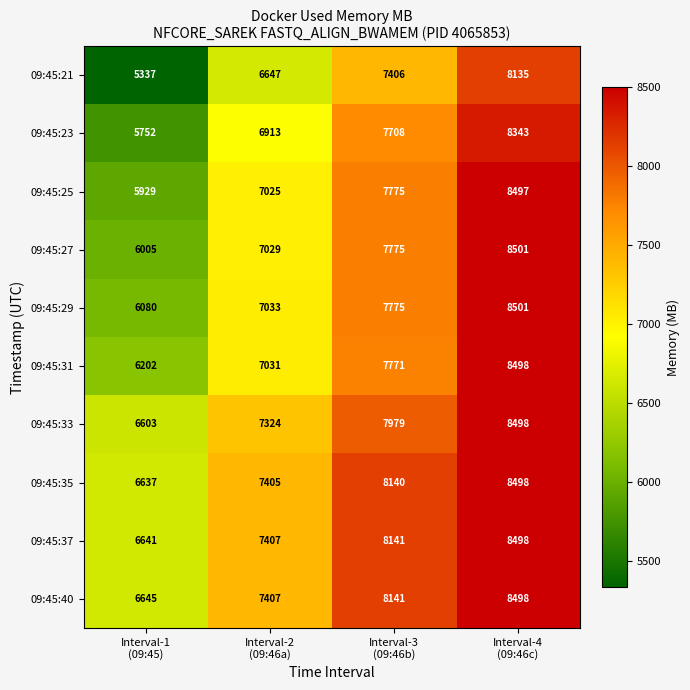

Which category has the highest value across all series?

Interval-4
(09:46c)